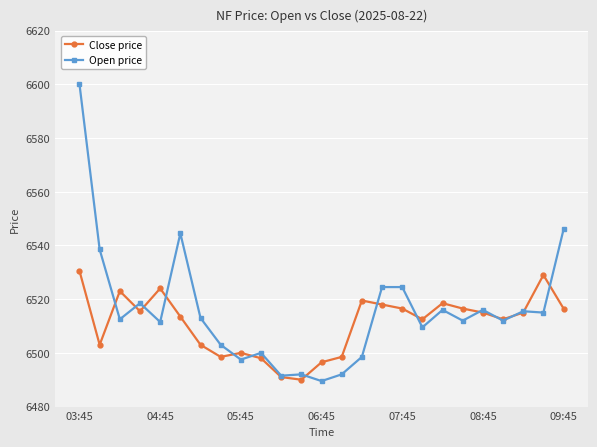

Rank the series by their maximum value, from highest to lowest.

Open price, Close price